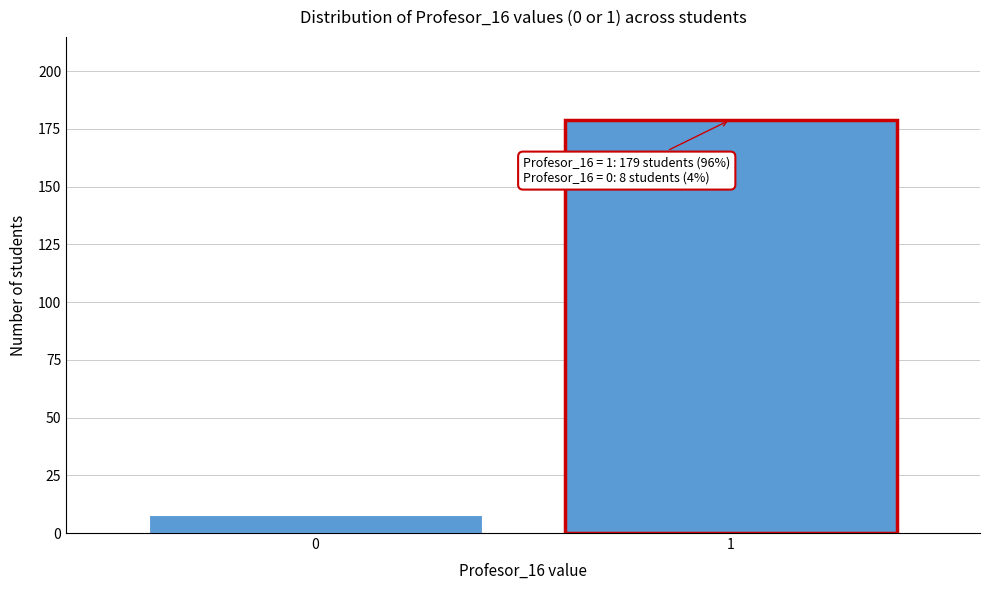

Reading left to right, what are all the values shown in this chart?

8	179